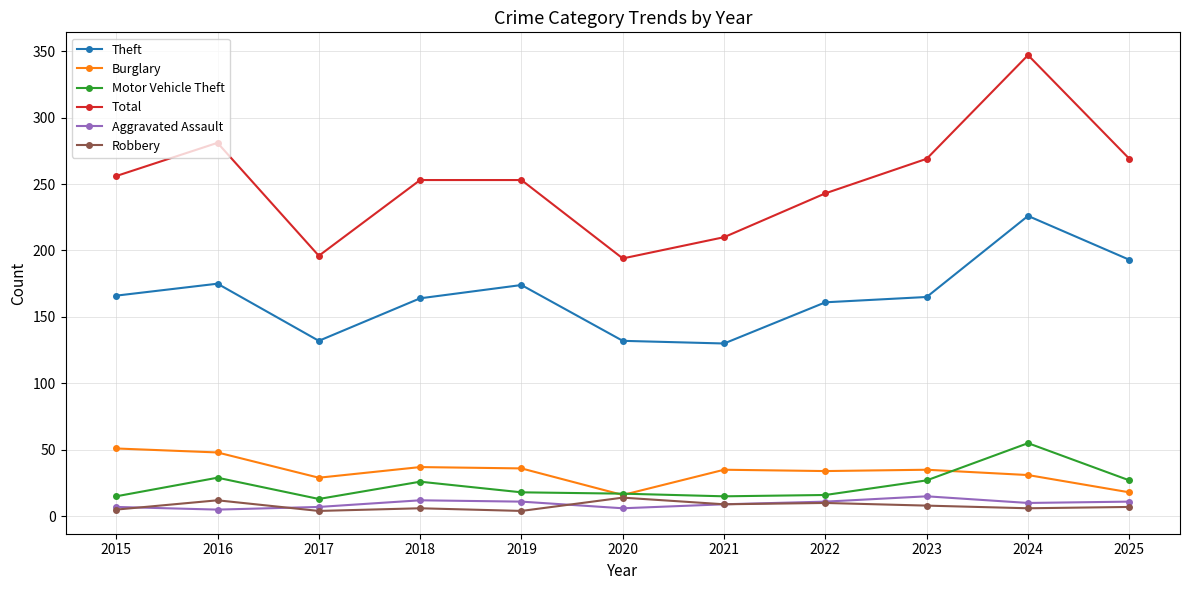

True or false: Robbery and Theft cross at least once.

False